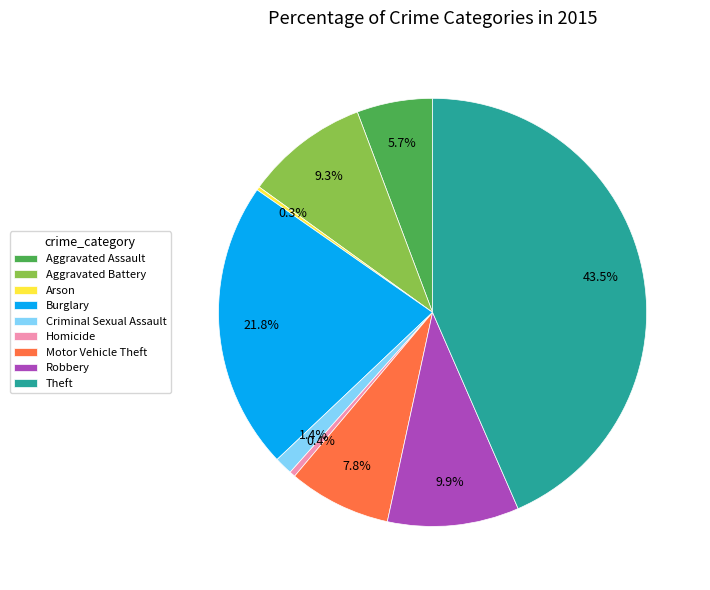

What is the ratio of the value at Theft to the value at Aggravated Battery?

4.7